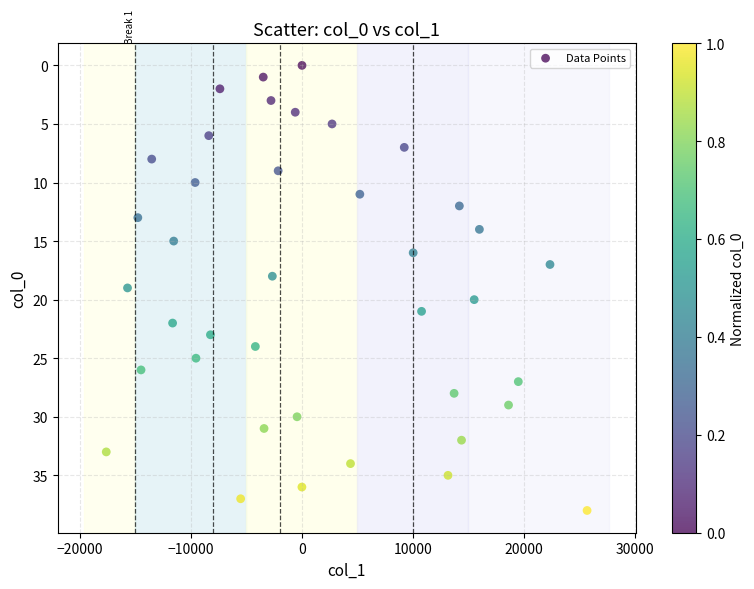

What is the range of Y values (max minus min)?

38